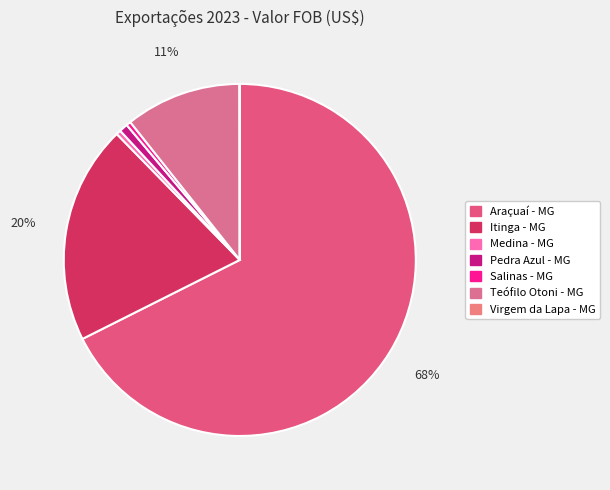

To the nearest percent, what is the difference between the largest and smallest slice percentages?

68%